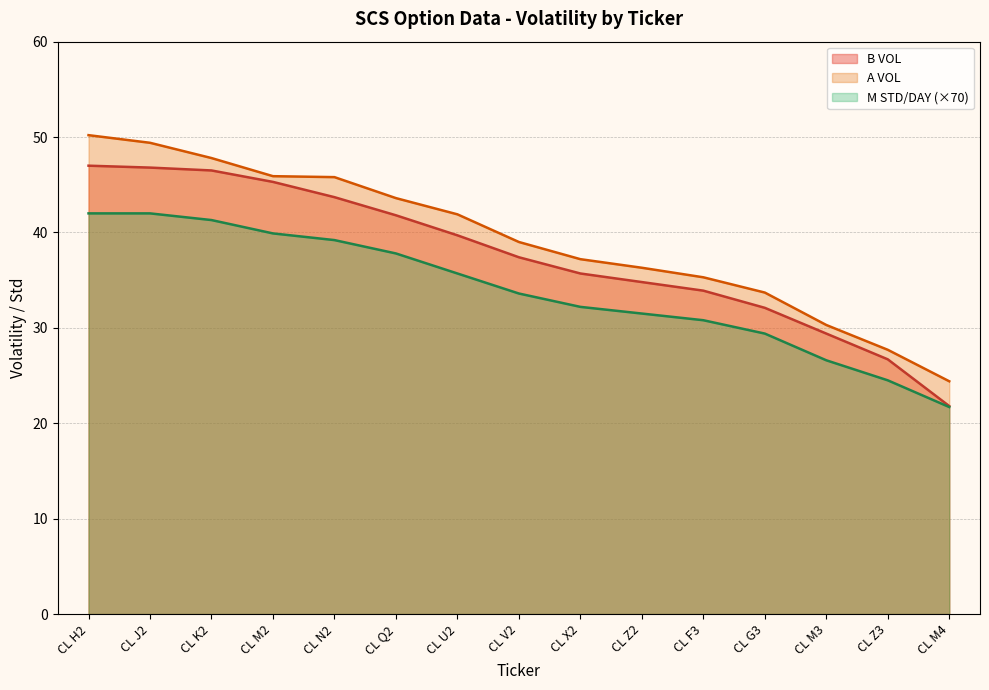

The M STD/DAY series shows 54.6 at CL X2. True or false?

False